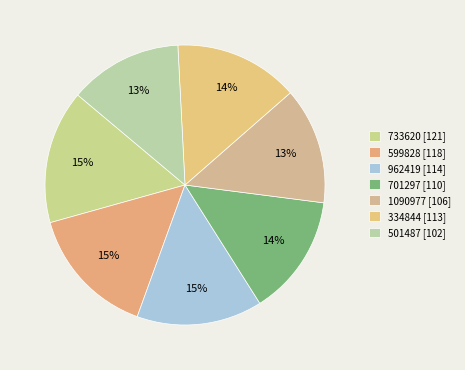

Count the number of slices in the pie.

7